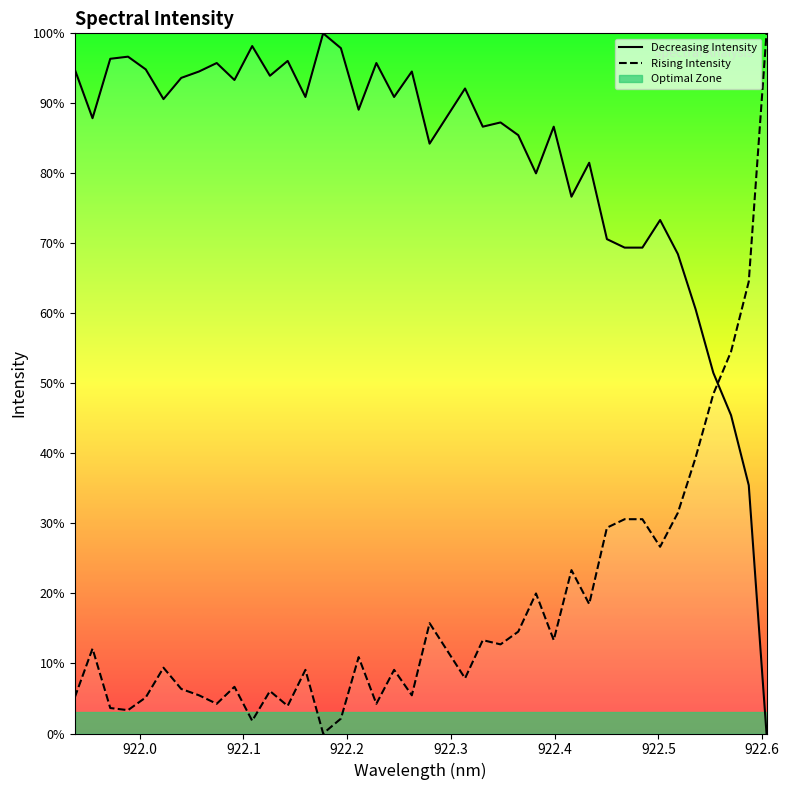

How many lines are shown in the chart?

2